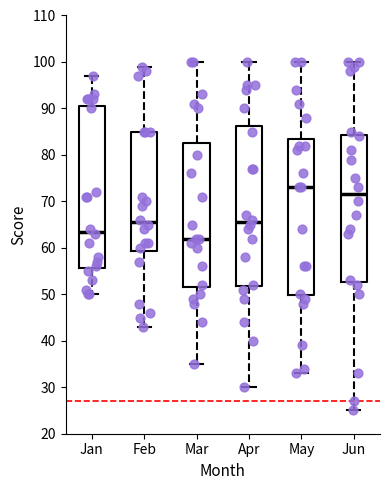

Which box's median line is the lowest?

Mar